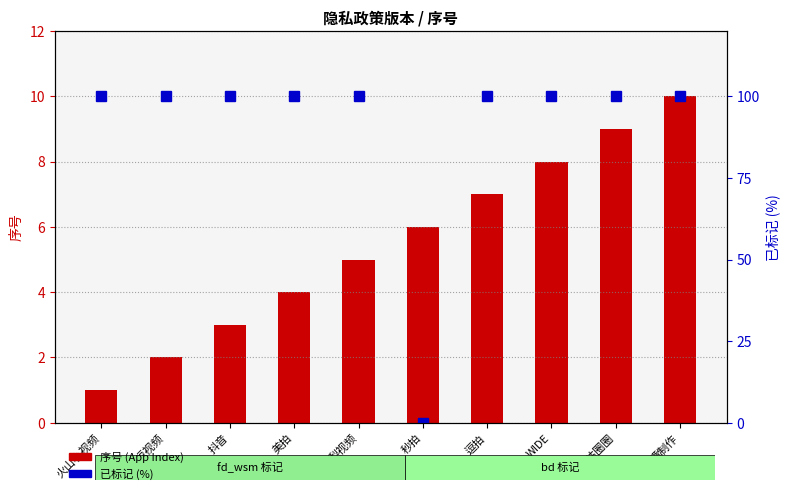

Reading left to right, what are all the values shown in this chart?

序号 (App Index): 火山小视频=1	快手短视频=2	抖音=3	美拍=4	梨视频=5	秒拍=6	逗拍=7	WIDE=8	咪咕圈圈=9	趣制作=10
已标记 (%): 火山小视频=100	快手短视频=100	抖音=100	美拍=100	梨视频=100	秒拍=0	逗拍=100	WIDE=100	咪咕圈圈=100	趣制作=100